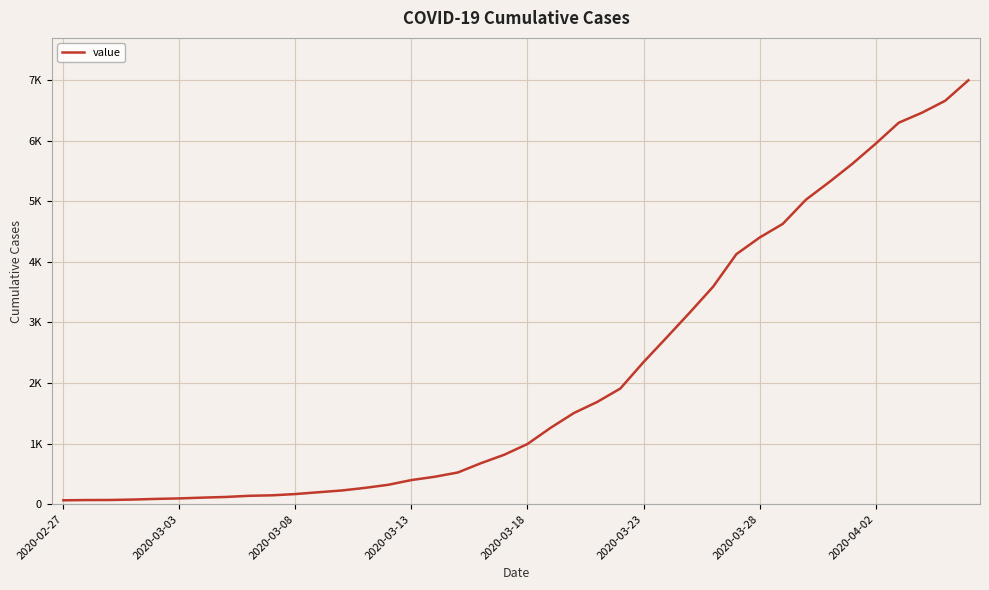

How many data points does each series have?

40